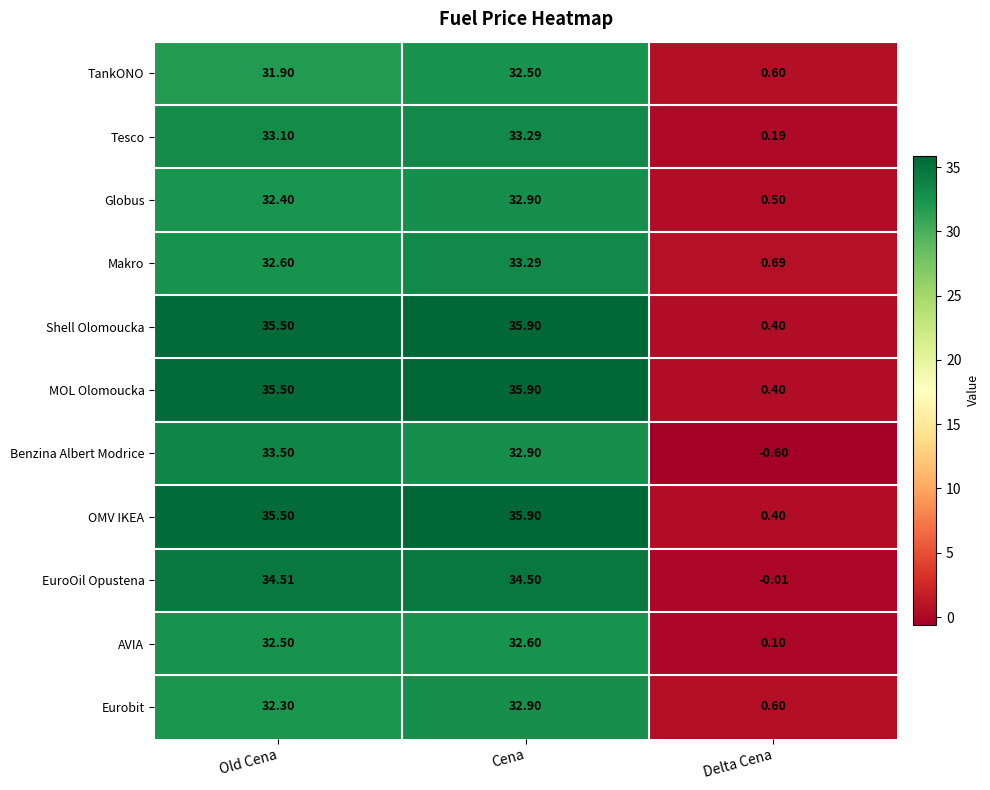

Rank the categories by MOL Olomoucka value from highest to lowest.

Cena, Old Cena, Delta Cena